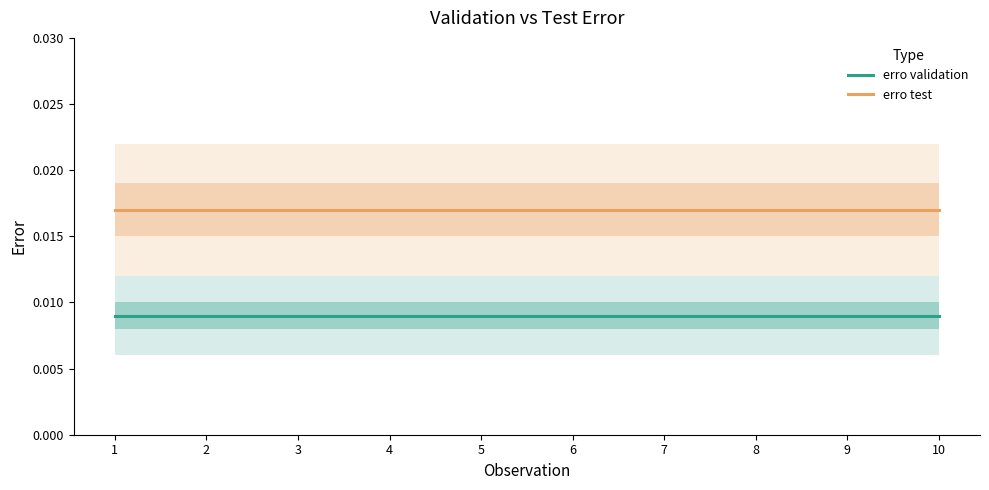

What are all the series names shown in the legend?

erro validation, erro test